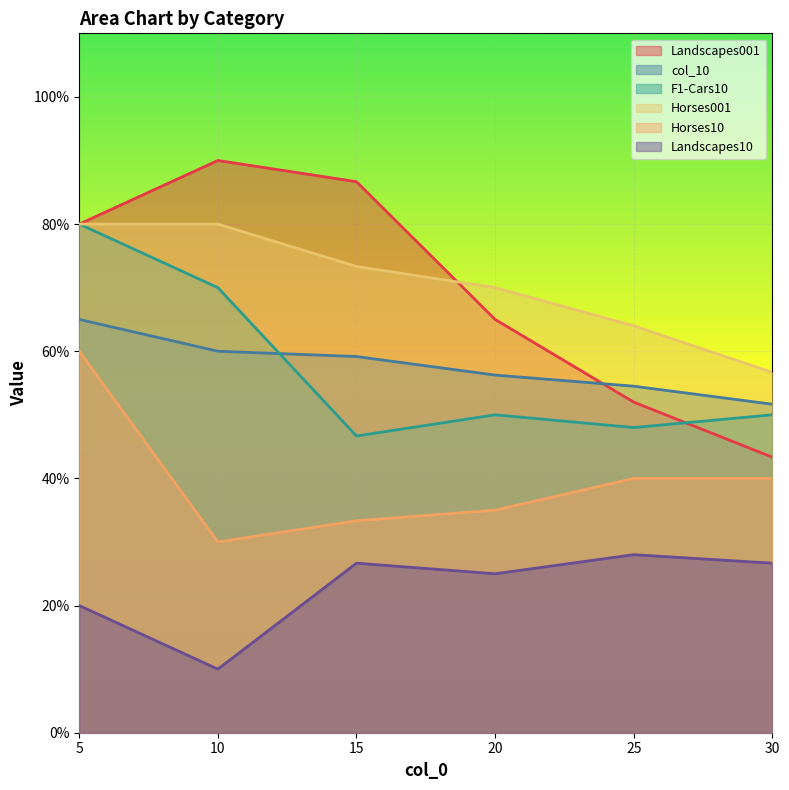

True or false: Landscapes001 has more than 0 points higher than both neighbors.

True